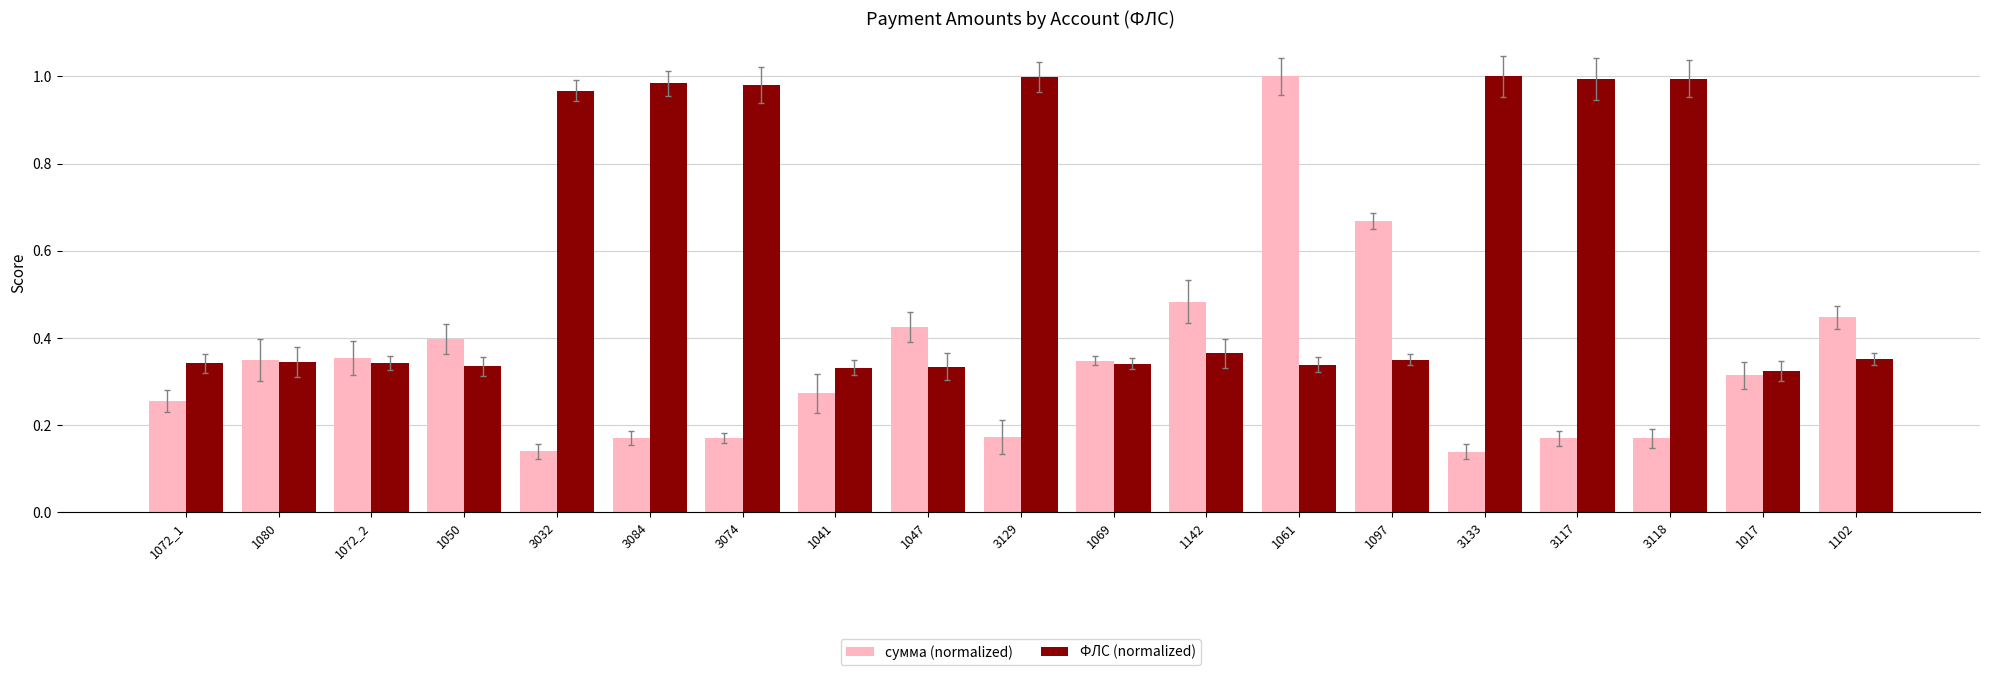

What position from the right is 1072_1?

19